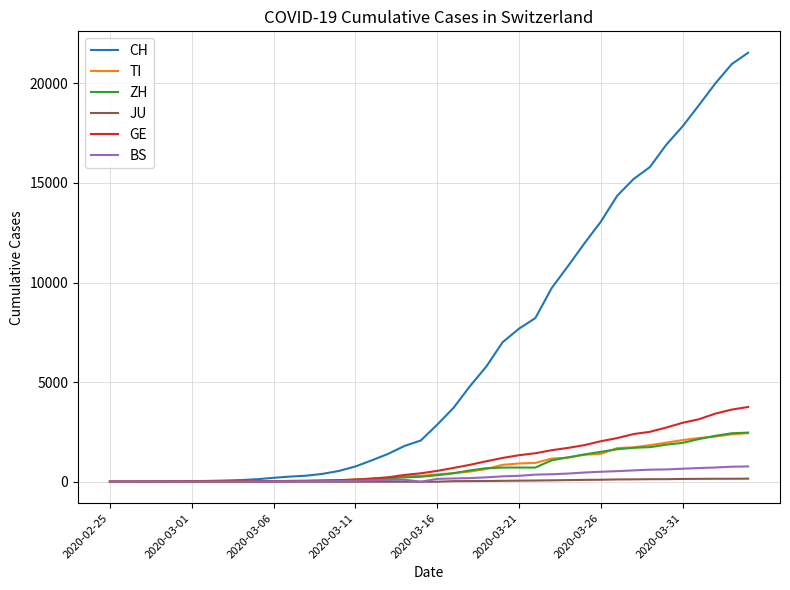

Count the number of categories in the chart.

40